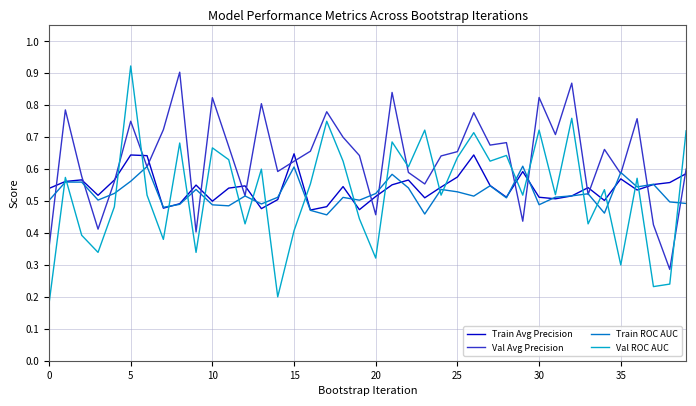

Which series has the largest total across all categories?

Val Avg Precision